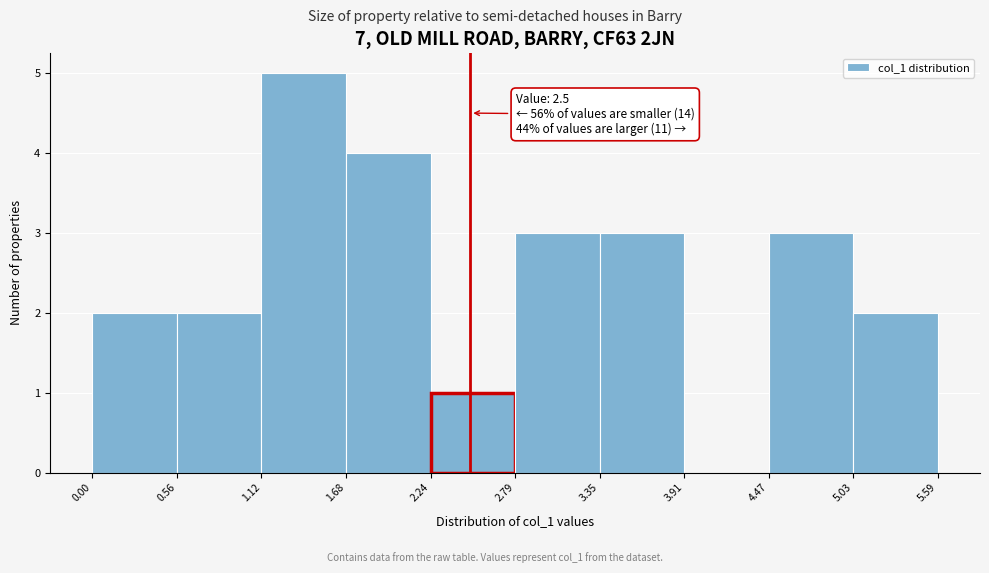

Which range on the x-axis has the tallest bar?

1.12 to 1.68